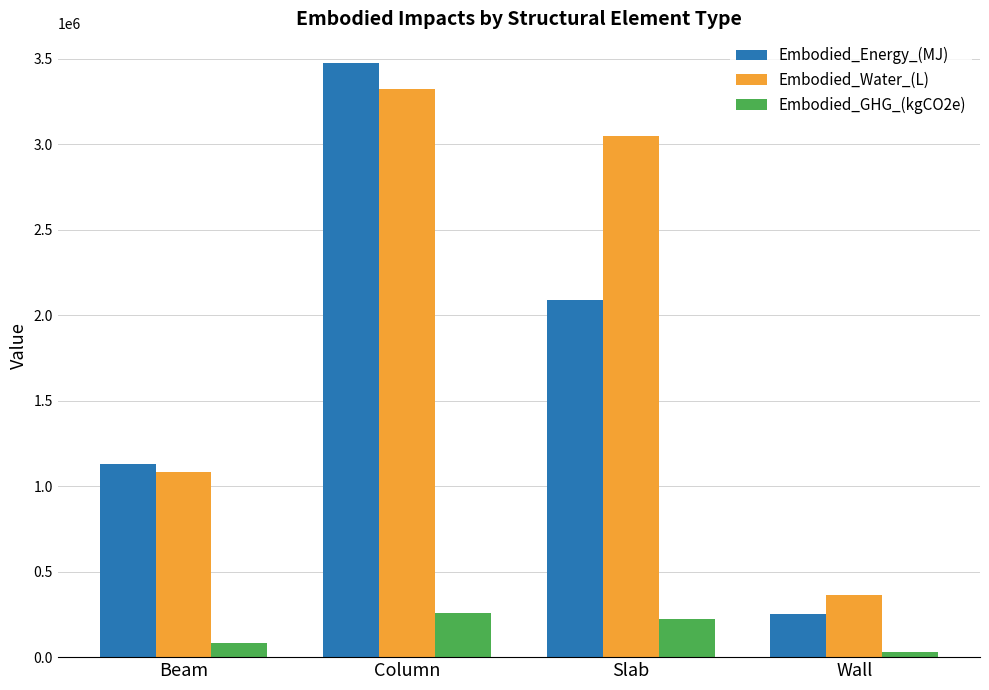

What is the average value of the Embodied_Energy_(MJ) series?

1735694.1